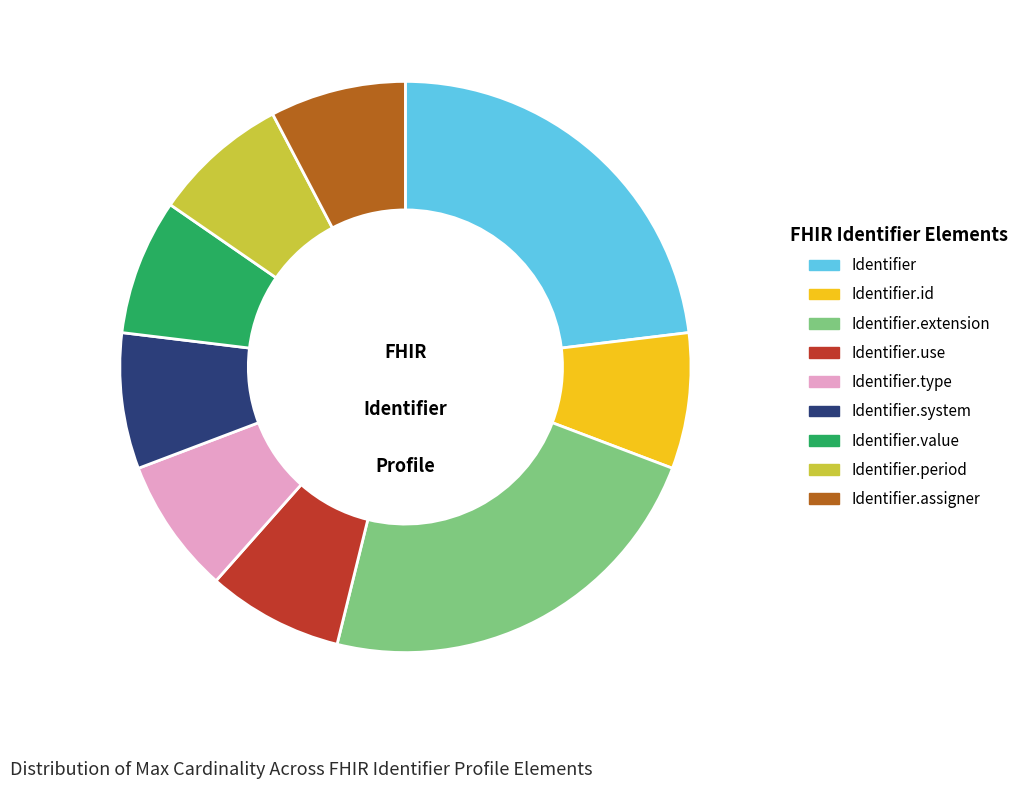

Is it true that Identifier.extension is 10% of the pie?

False